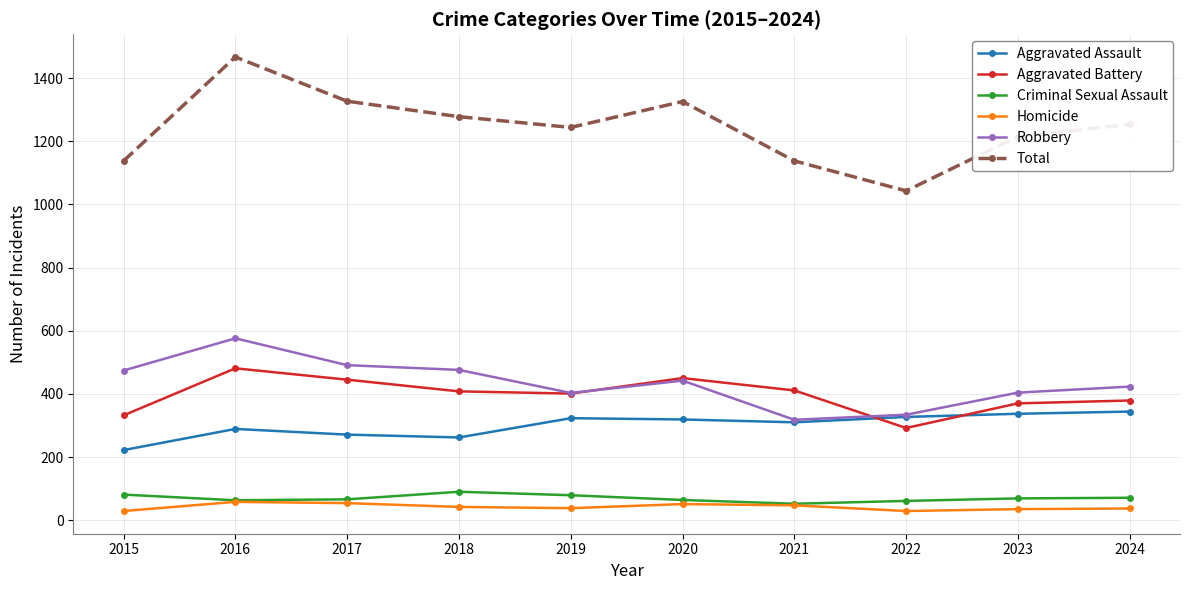

List the series in order of their peak value, lowest first.

Homicide, Criminal Sexual Assault, Aggravated Assault, Aggravated Battery, Robbery, Total